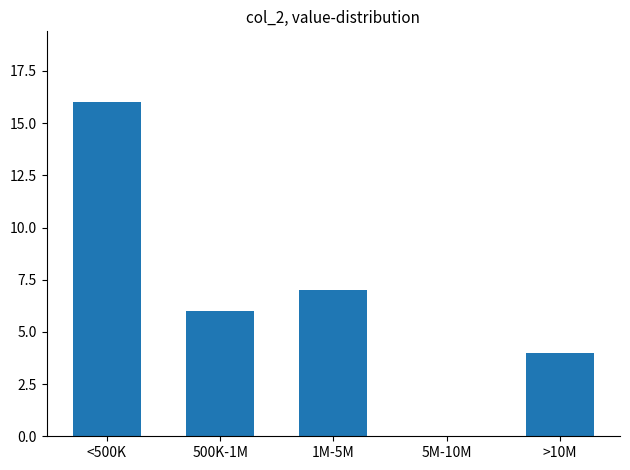

Reading right to left, transcribe all the data shown in this chart.

>10M=4	5M-10M=0	1M-5M=7	500K-1M=6	<500K=16